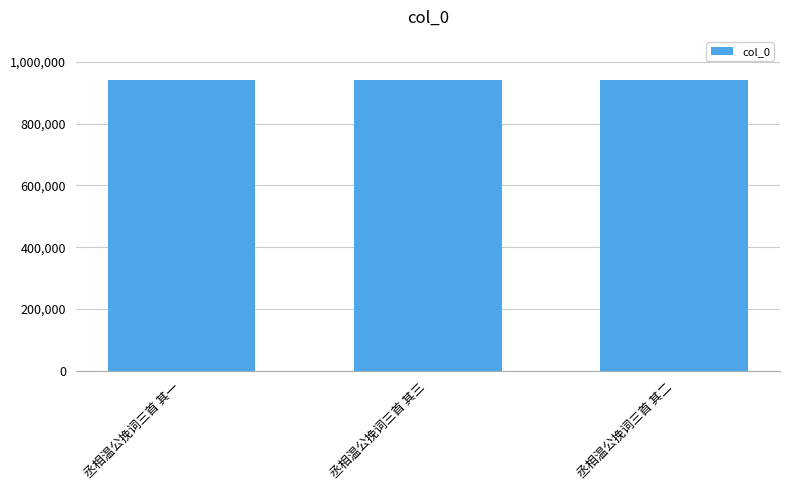

What is the value of the 1st bar from the left?

939729